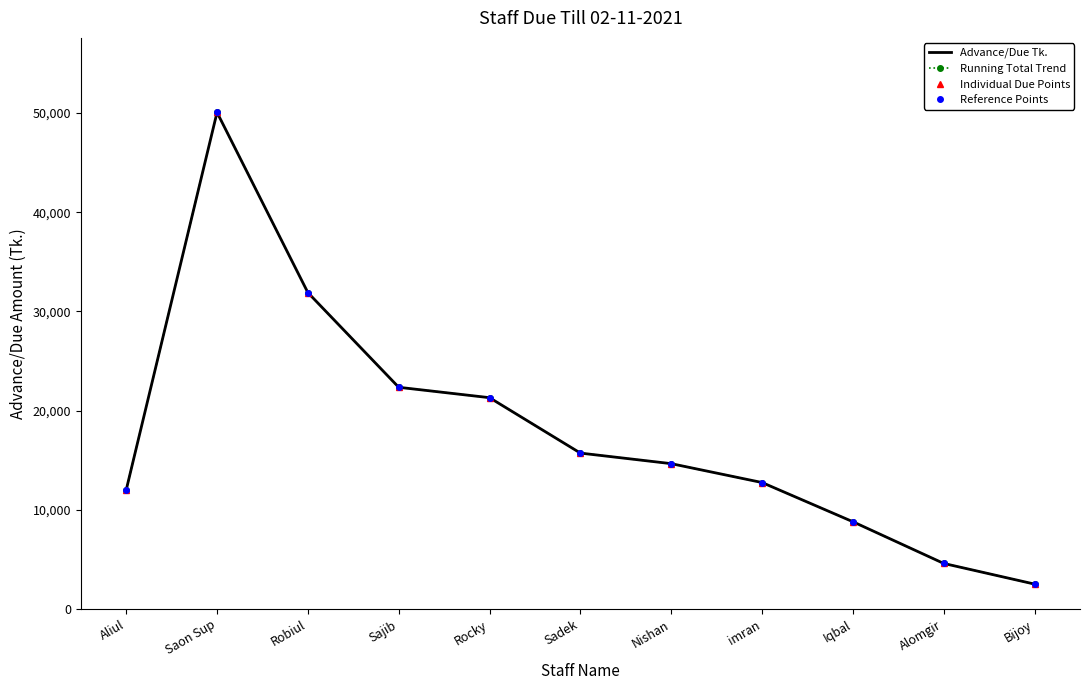

Is the value of Individual Due Points at Sadek greater than the value of Advance/Due Tk. at Sadek?

No